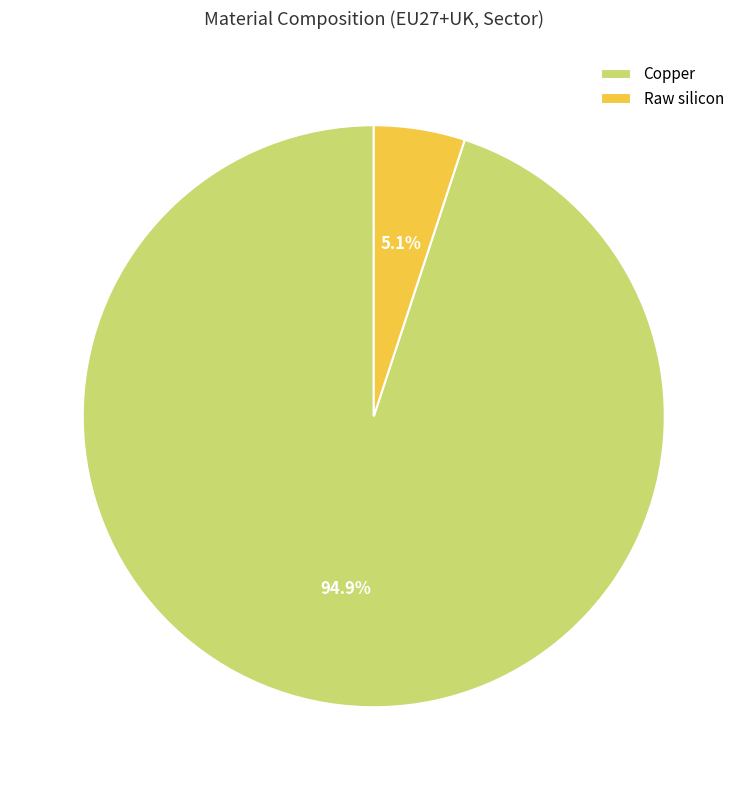

Does Copper account for over 50% of the chart?

Yes